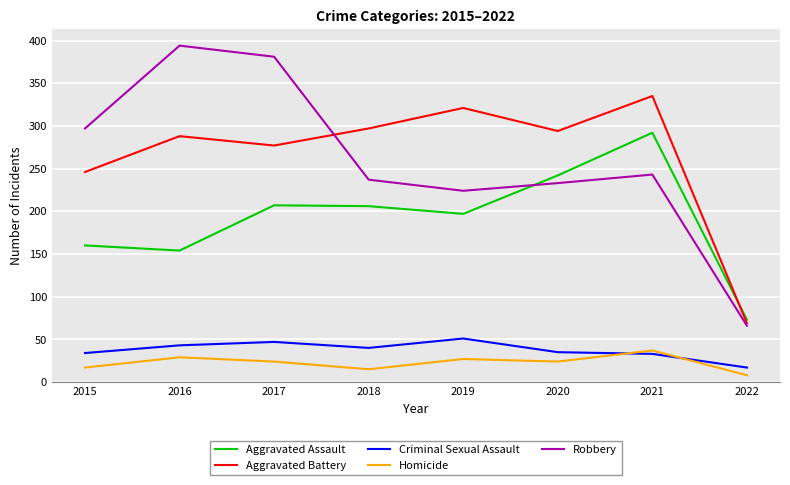

True or false: Criminal Sexual Assault and Aggravated Battery cross at least once.

False